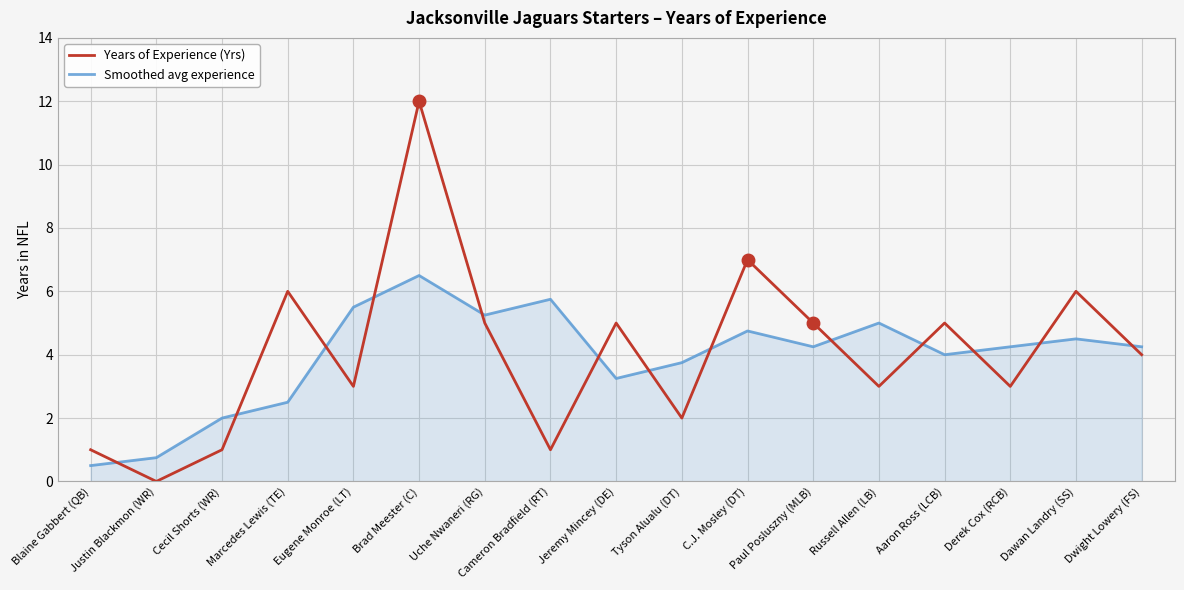

Read the Smoothed avg experience value at Russell Allen (LB).

5.0